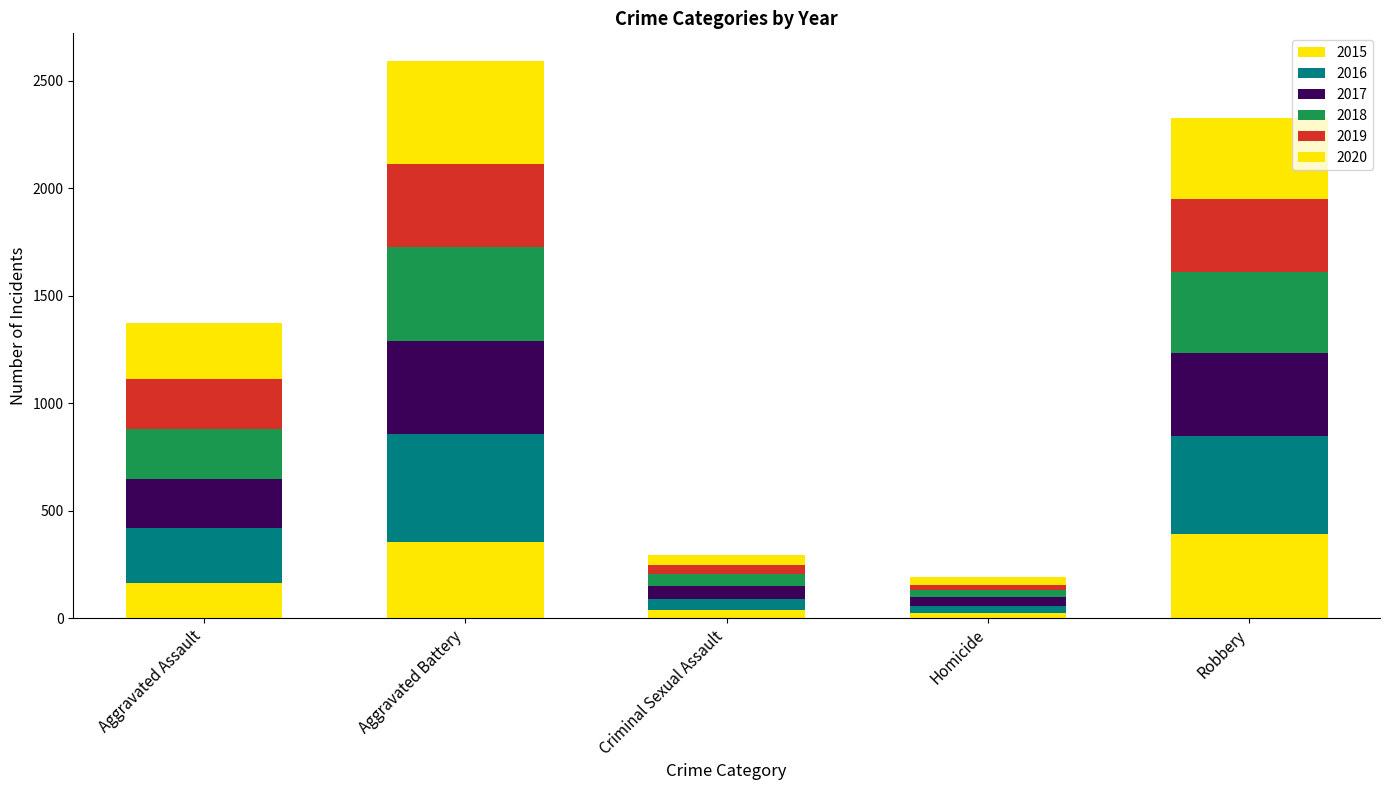

What is the label of the 4th bar from the left?

Homicide